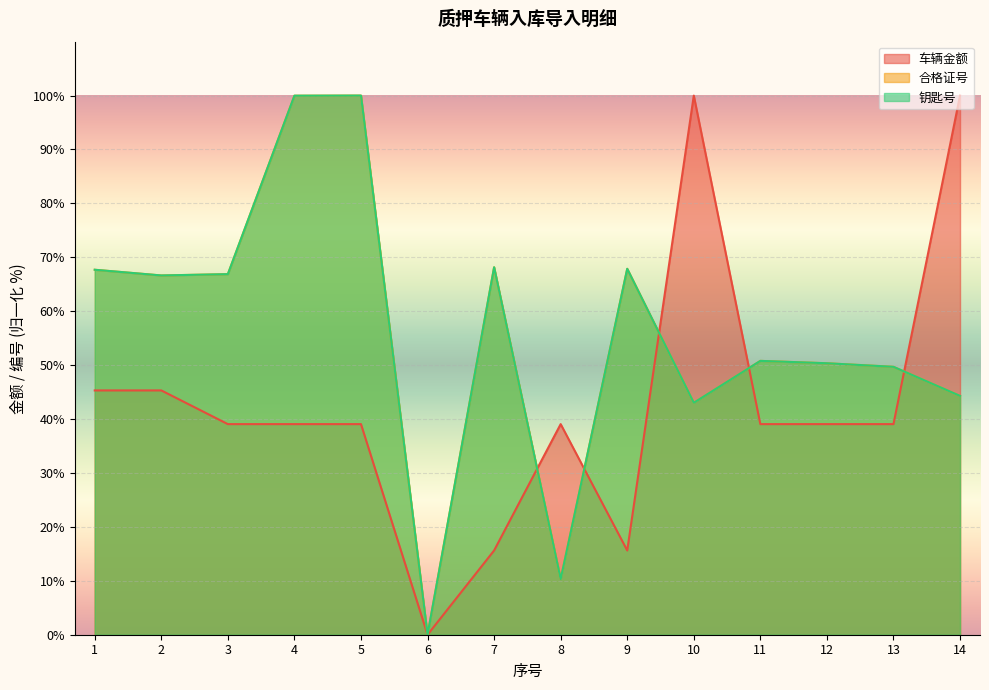

What is the total value across all series at 13?

138.4